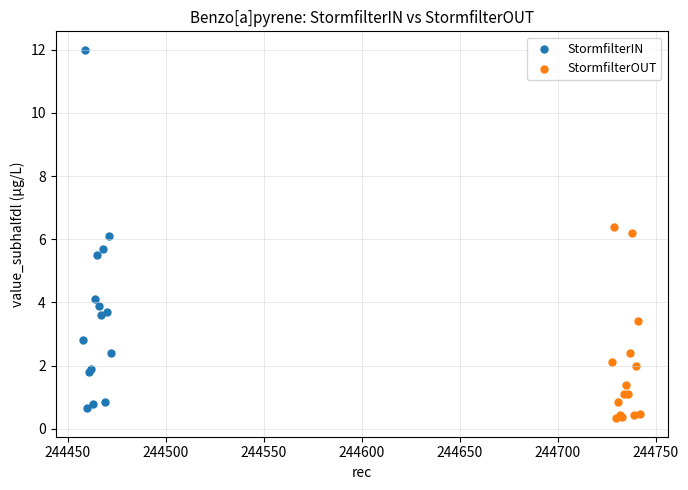

Which series reaches the maximum Y coordinate?

StormfilterIN